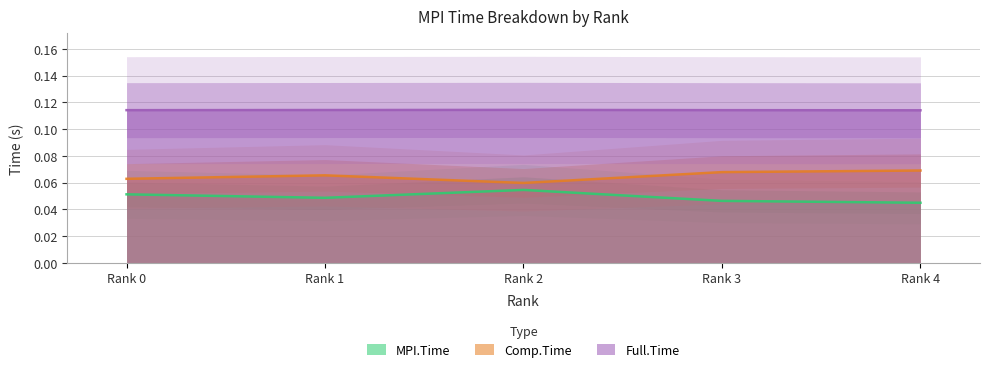

How many series are shown in this chart?

3